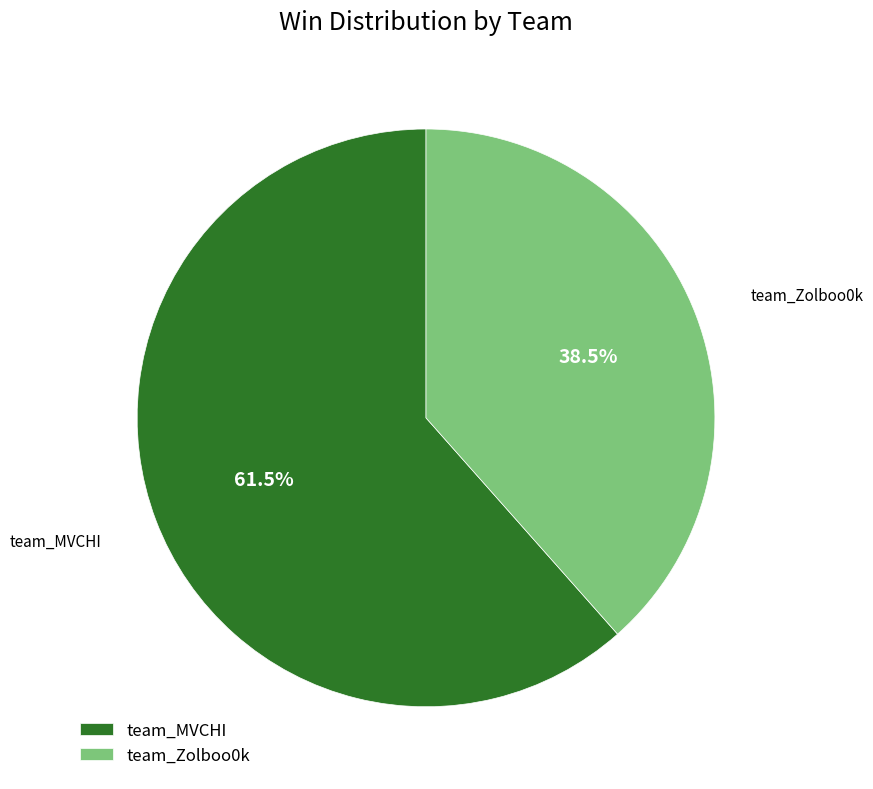

How many slices are in this pie chart?

2